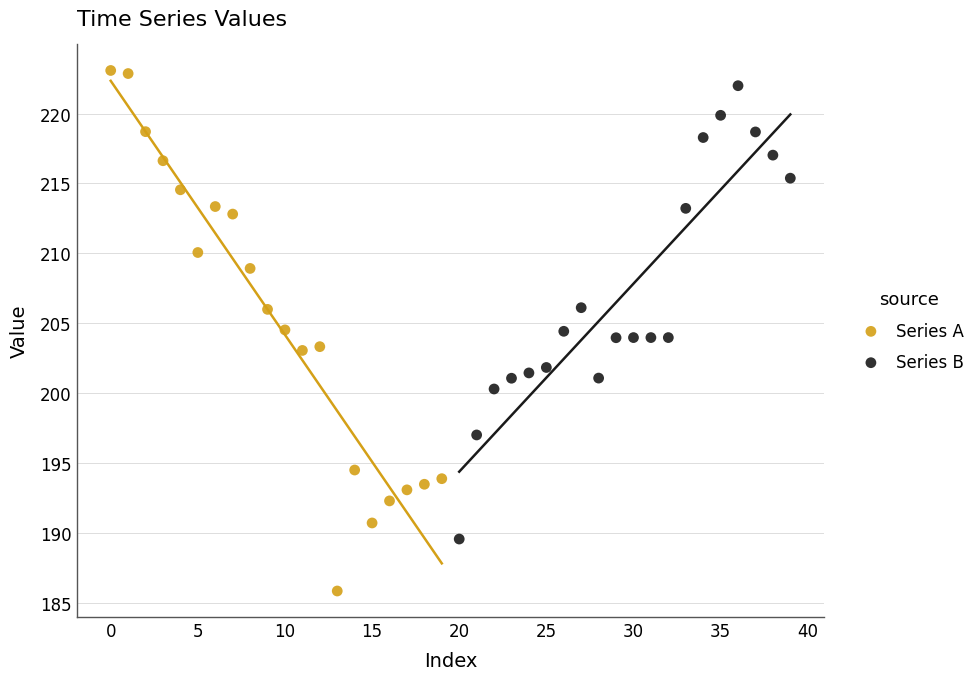

Which series contains the lowest Y value?

Series A